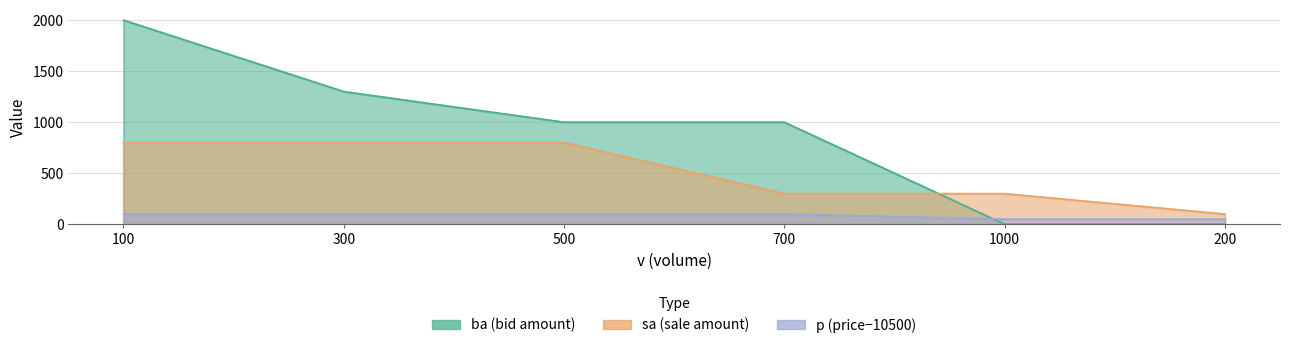

Rank the series at 1000 from lowest to highest value.

ba, p, sa